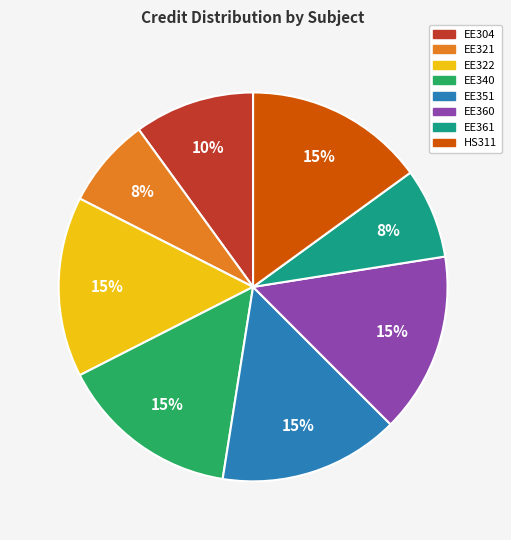

Is it true that EE361 is 1% of the pie?

False